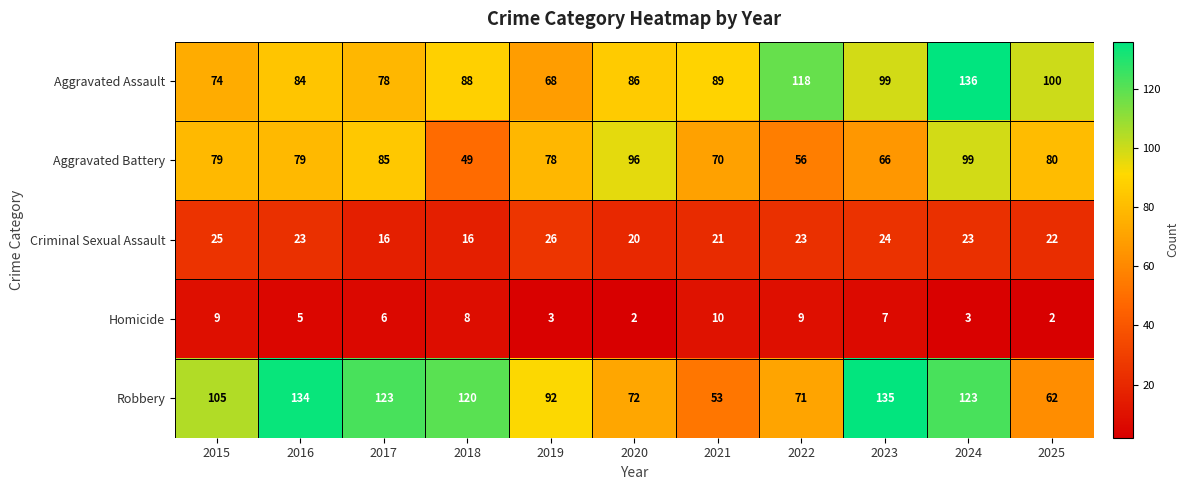

The Homicide series shows 1 at 2024. True or false?

False